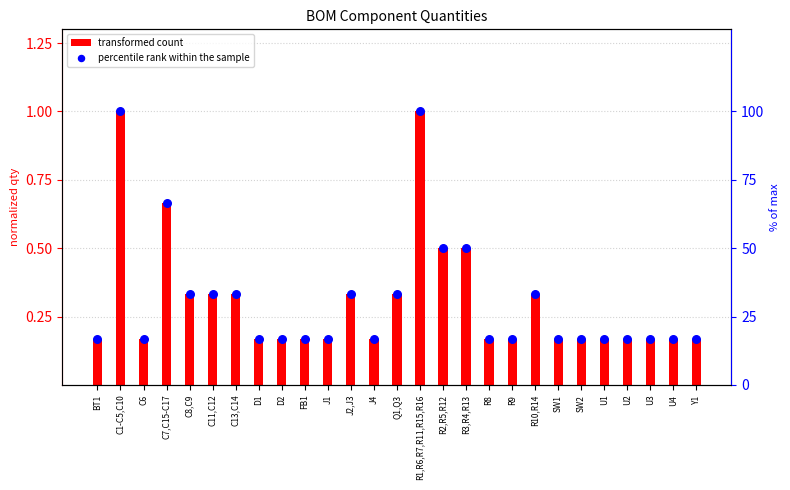

What is the total value across all series at C6?

16.8